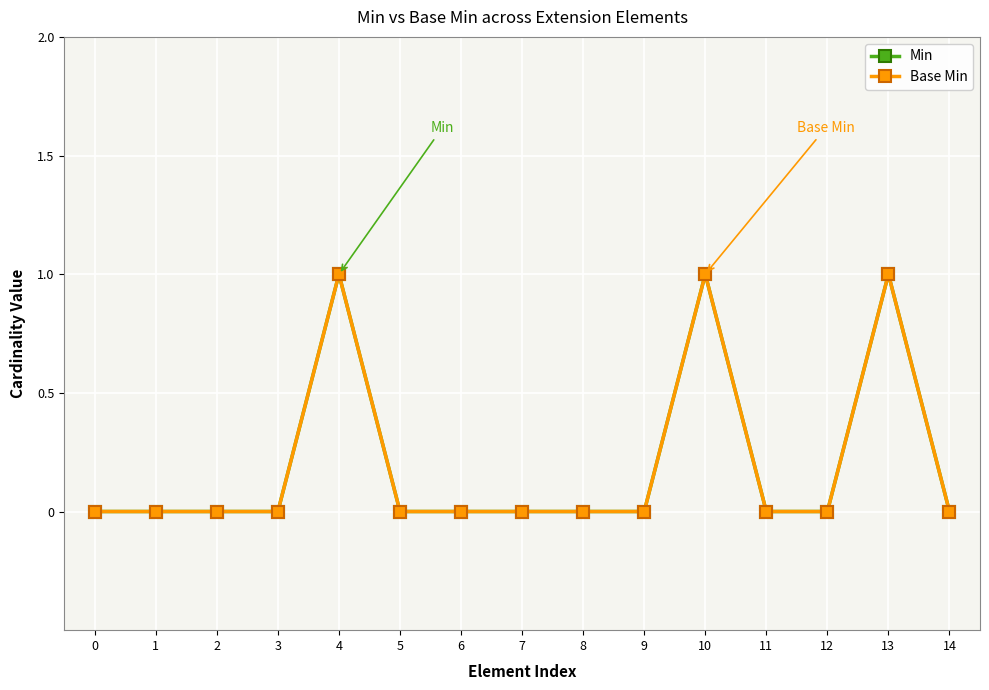

True or false: Min has more than 0 interior local peaks.

True